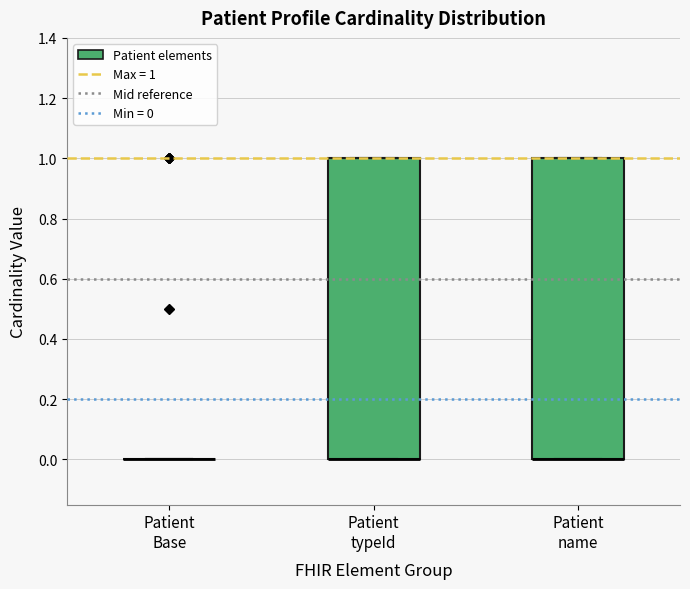

Reading left to right, read every box against the y-axis: the position of its median line, the range the box covers, and the ends of its whiskers. The values are not printed on the chart, so give them approximately, as read against the axis.

Patient Base: box collapsed to a line at 0, whiskers 0 to 0
Patient typeId: median 0 (drawn on the box's lower edge), box 0 to 1, whiskers 0 to 1
Patient name: median 0 (drawn on the box's lower edge), box 0 to 1, whiskers 0 to 1